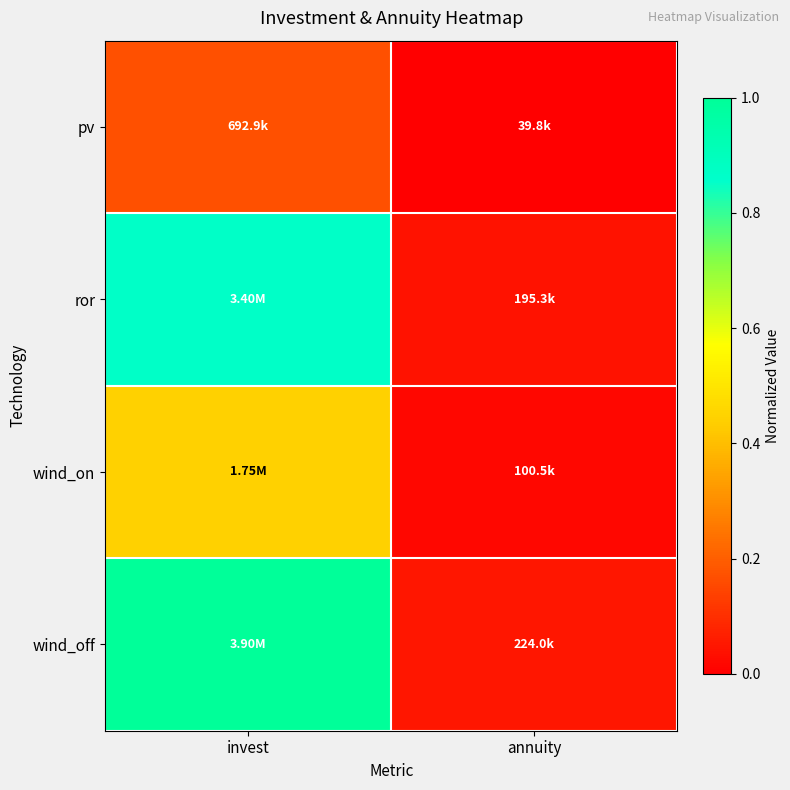

Rank the series at invest from highest to lowest value.

wind_off, ror, wind_on, pv